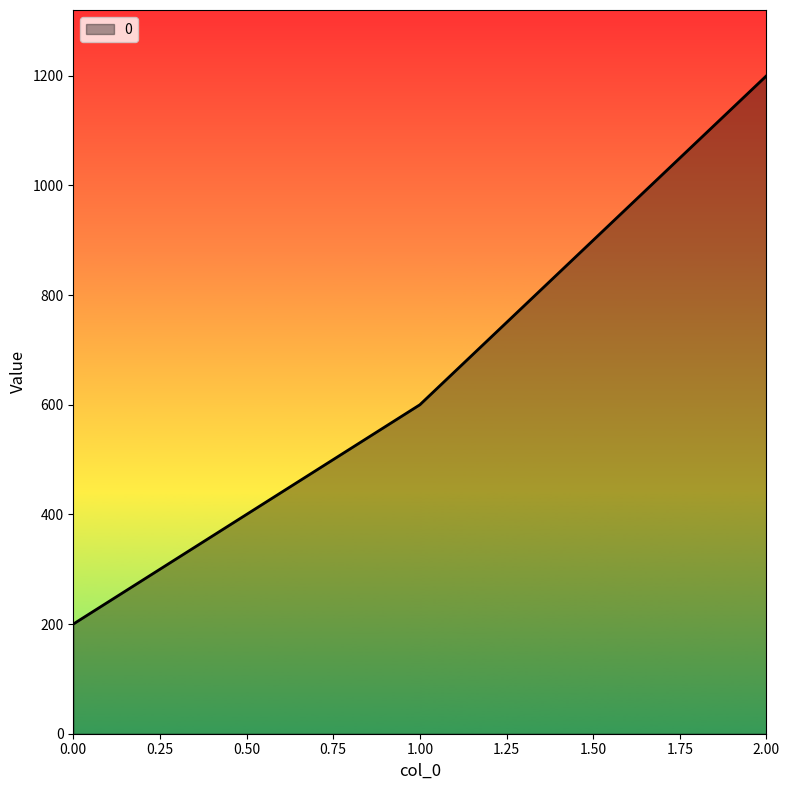

At which label is the value closest to 700?

1.00